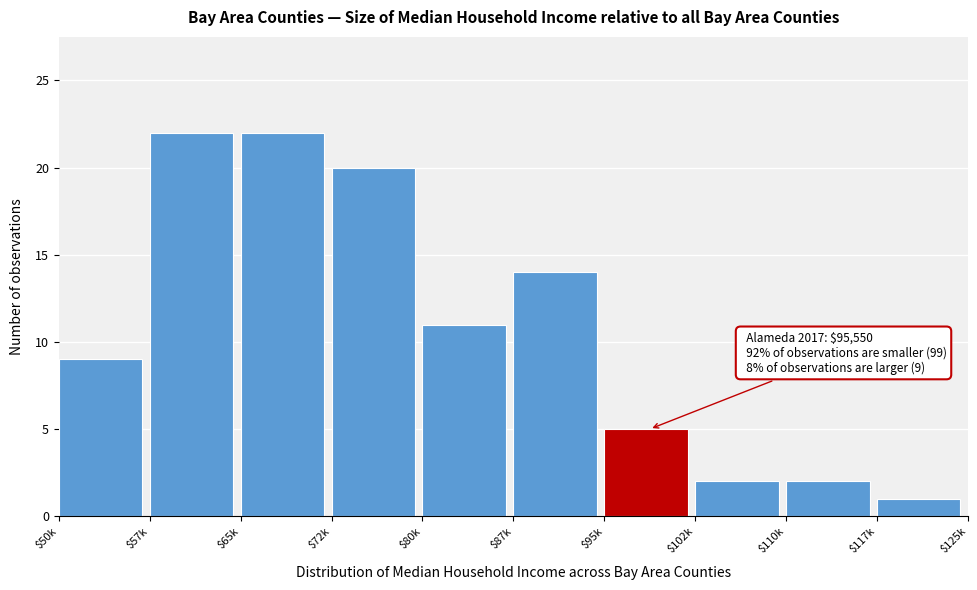

Reading left to right, list all the values displayed in this chart.

9	22	22	20	11	14	5	2	2	1